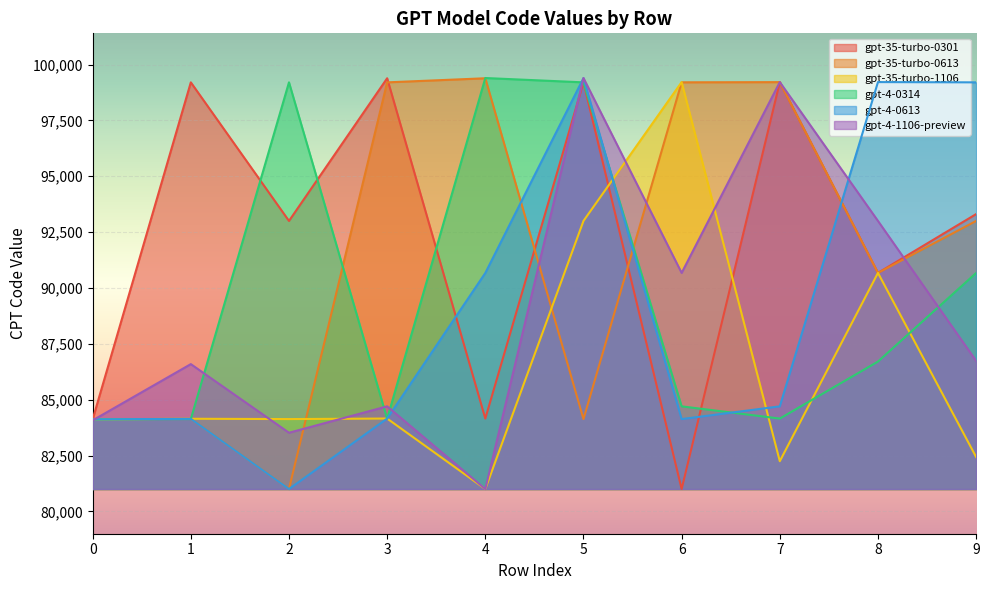

True or false: gpt-4-1106-preview and gpt-35-turbo-0613 cross at least once.

True